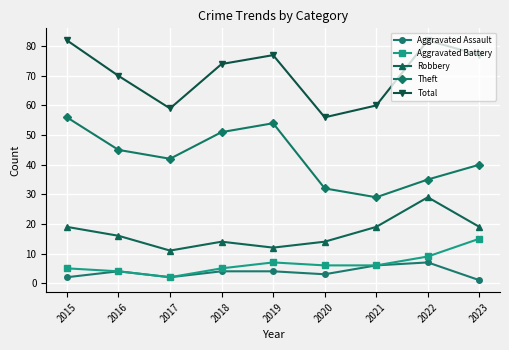

Where is the first local maximum for Robbery?

2018